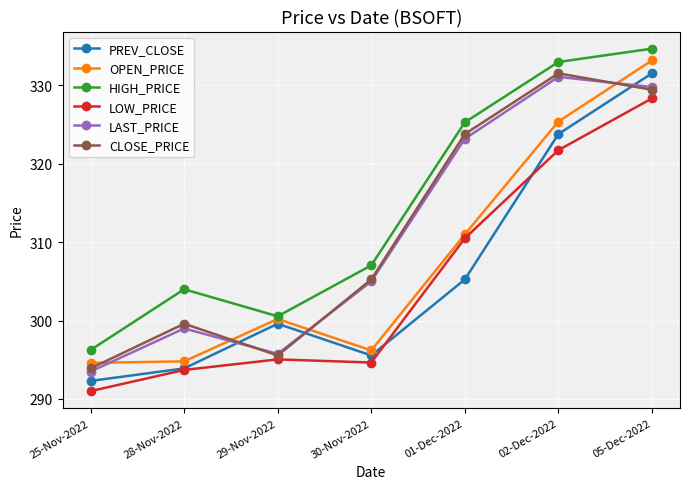

How many lines are shown in the chart?

6